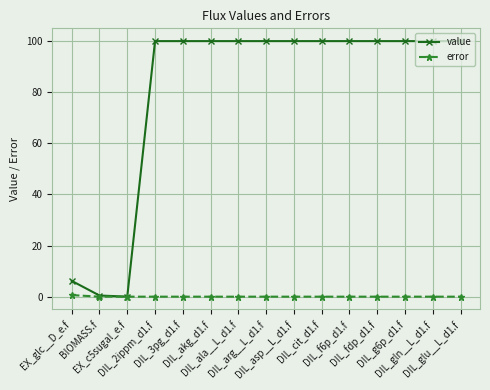

List the series in order of their peak value, highest first.

value, error